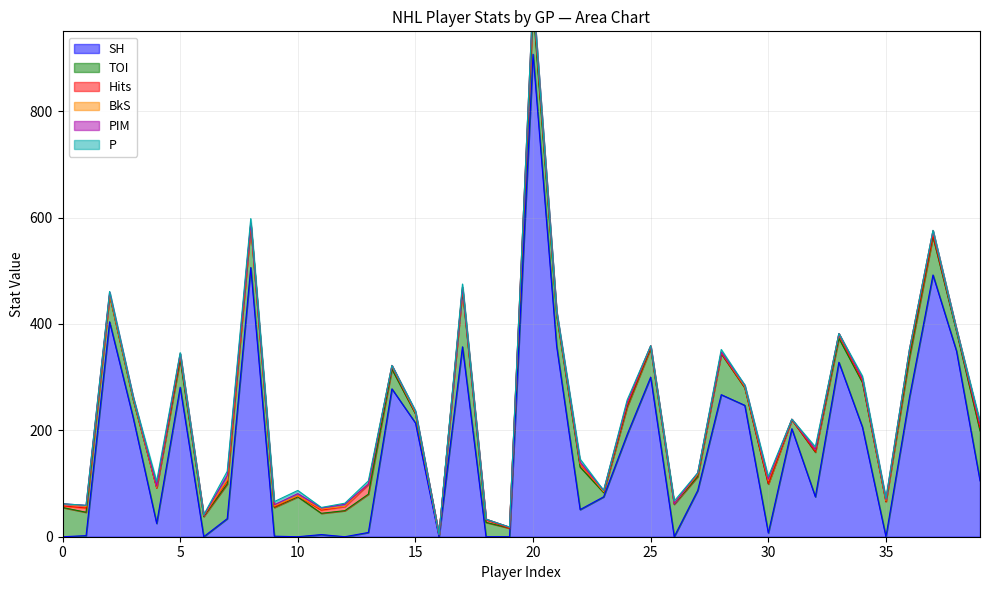

Does the chart have visible grid lines?

Yes